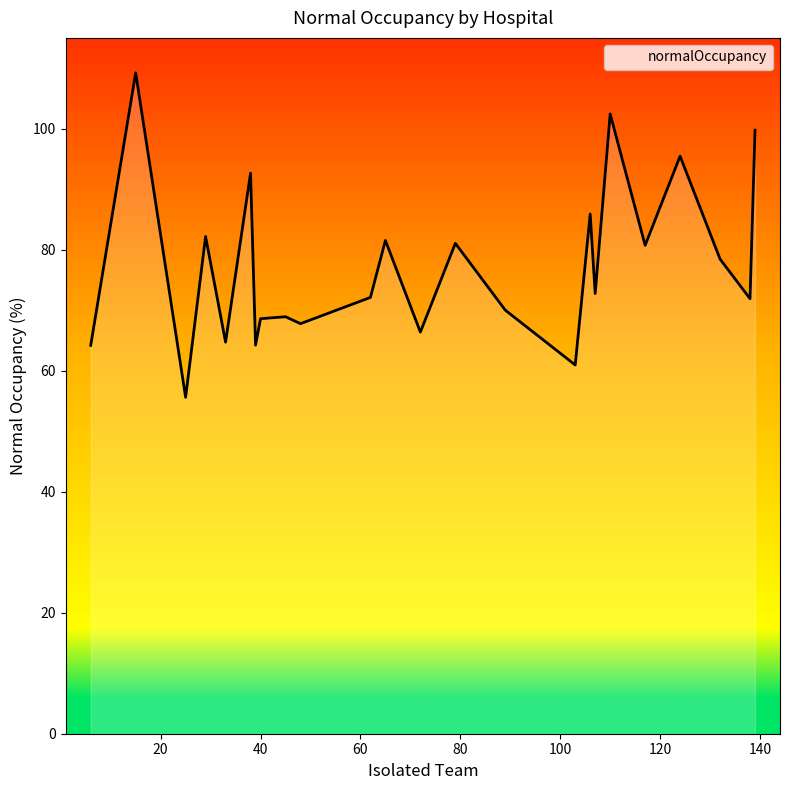

What is the difference between the maximum and minimum values?

53.6